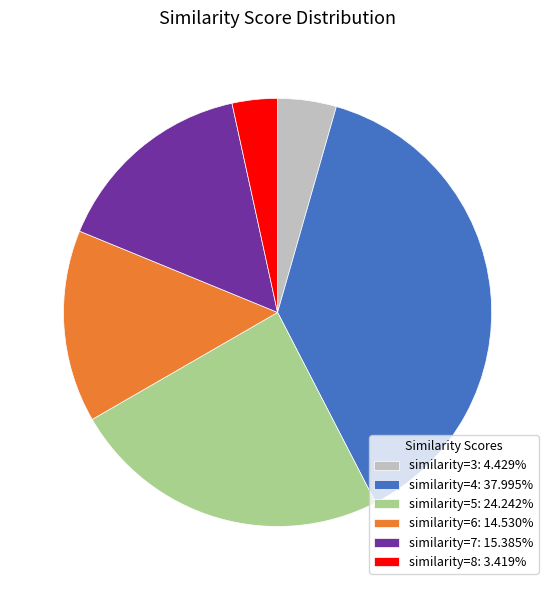

What is the ratio of the value at similarity=7: 15.385% to the value at similarity=6: 14.530%?

1.1